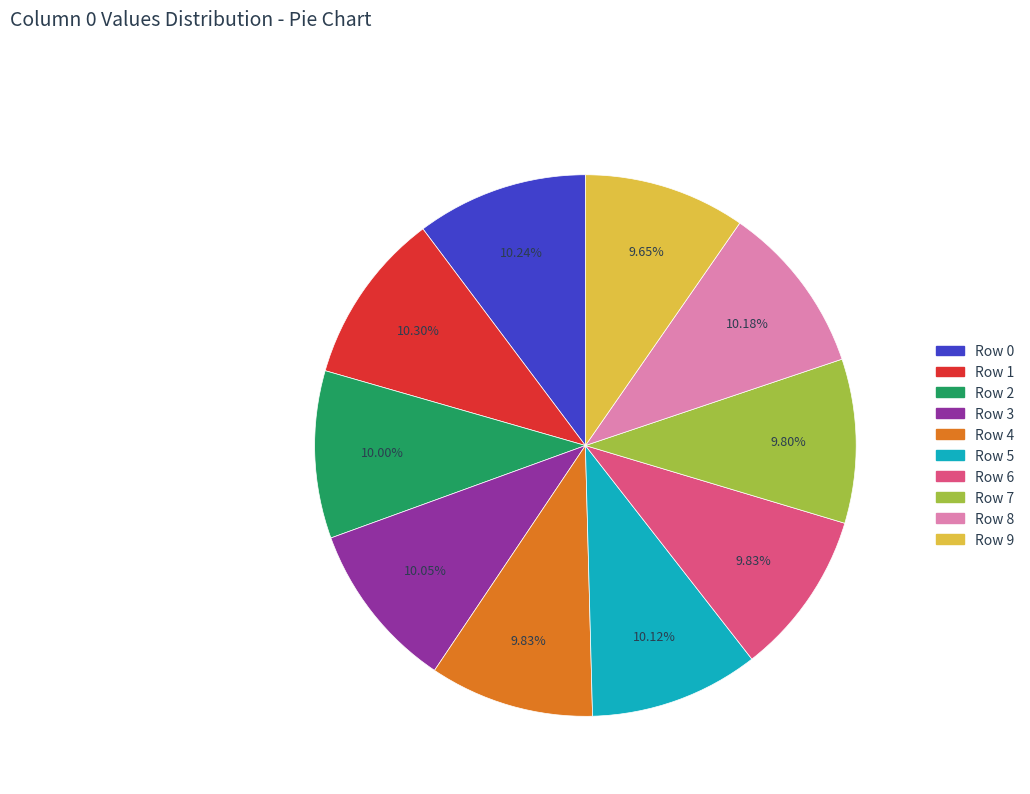

Is it true that Row 3 is 21% of the pie?

False